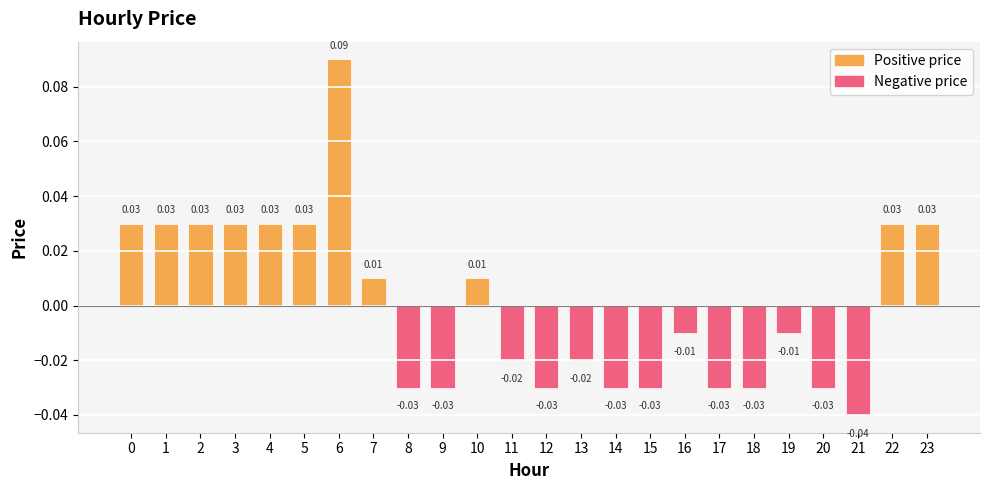

What is the change in value from 12 to 23?

+0.1